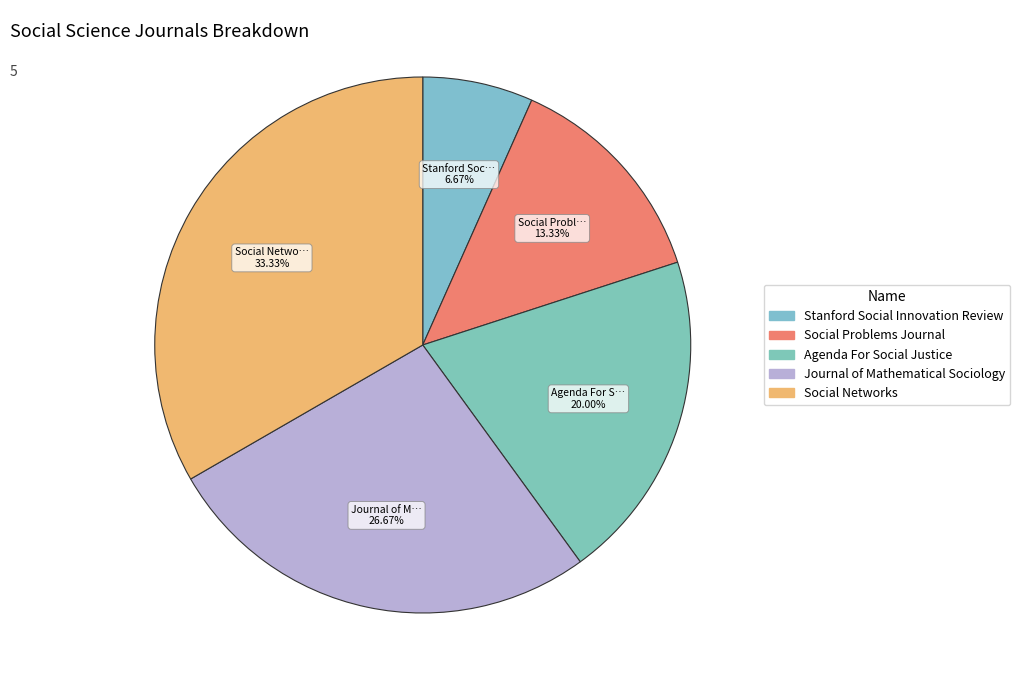

What is the smallest slice in the pie chart?

Stanford Social Innovation Review